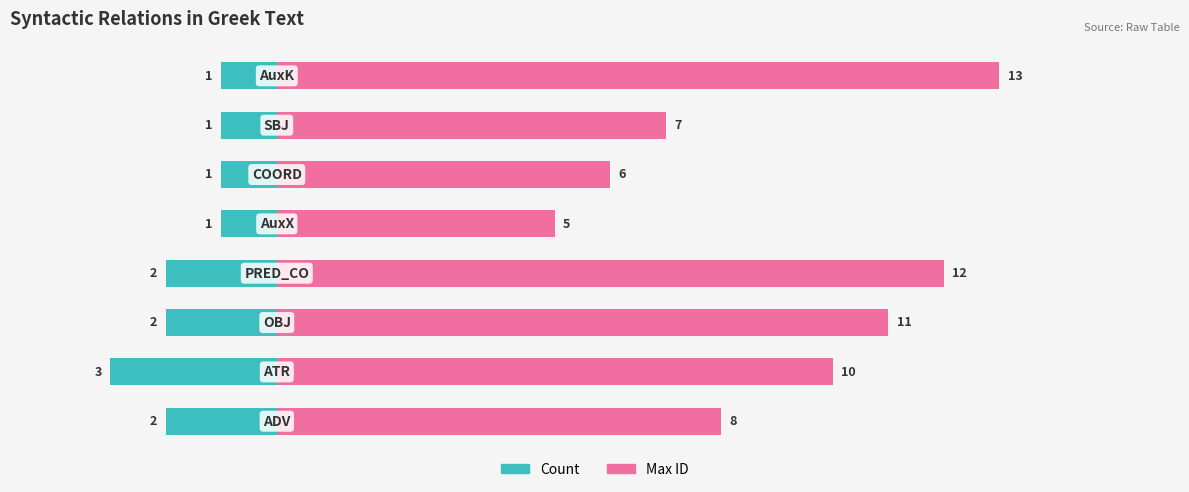

How many Count values are between -2 and -1?

7